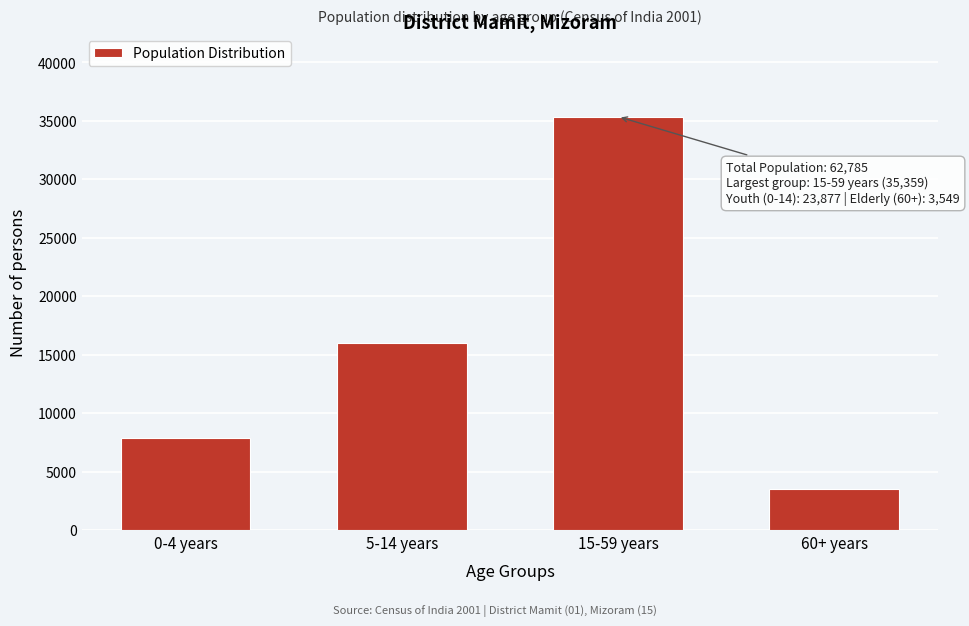

Reading left to right, extract all data points from this chart.

0-4 years=7856	5-14 years=16021	15-59 years=35359	60+ years=3549